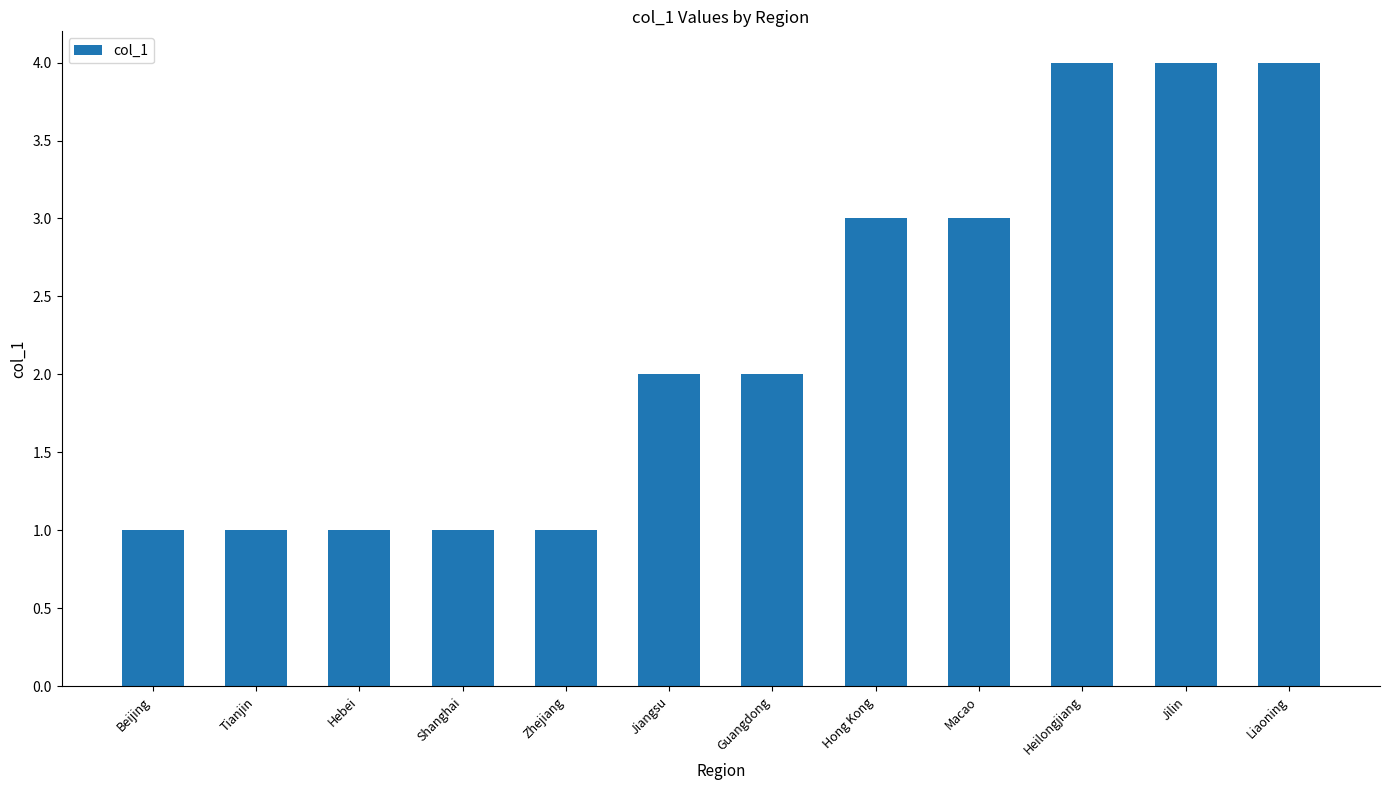

What is the approximate value at Macao?

3